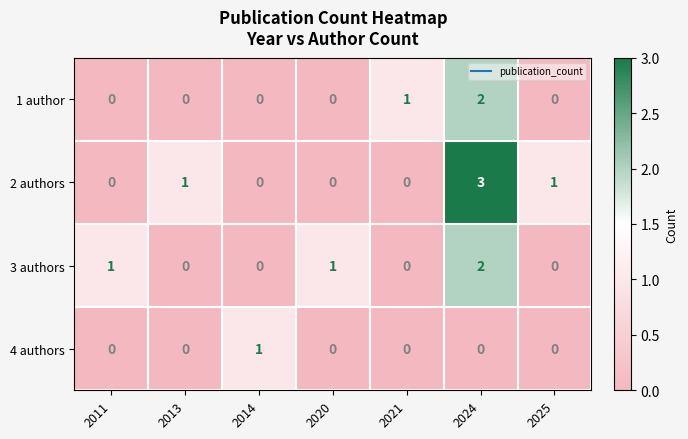

Which series has the largest total across all categories?

2 authors